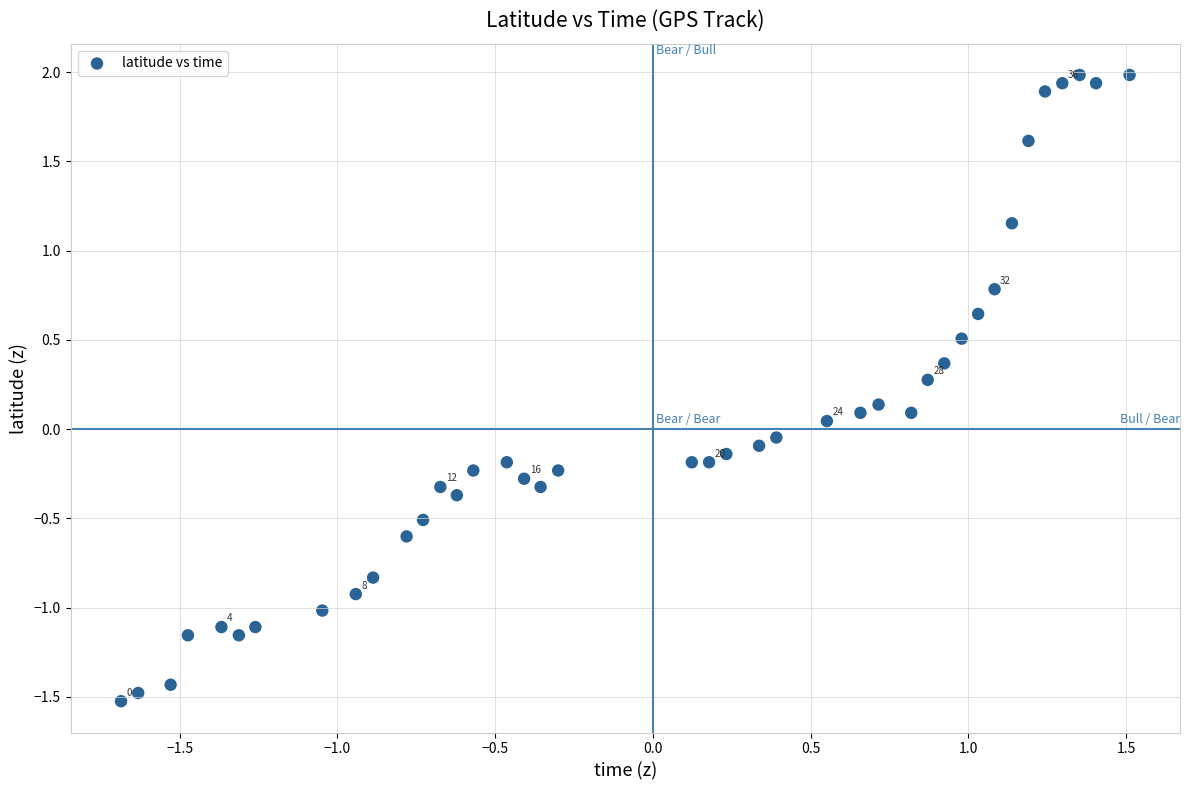

What is the range of Y values (max minus min)?

3.5